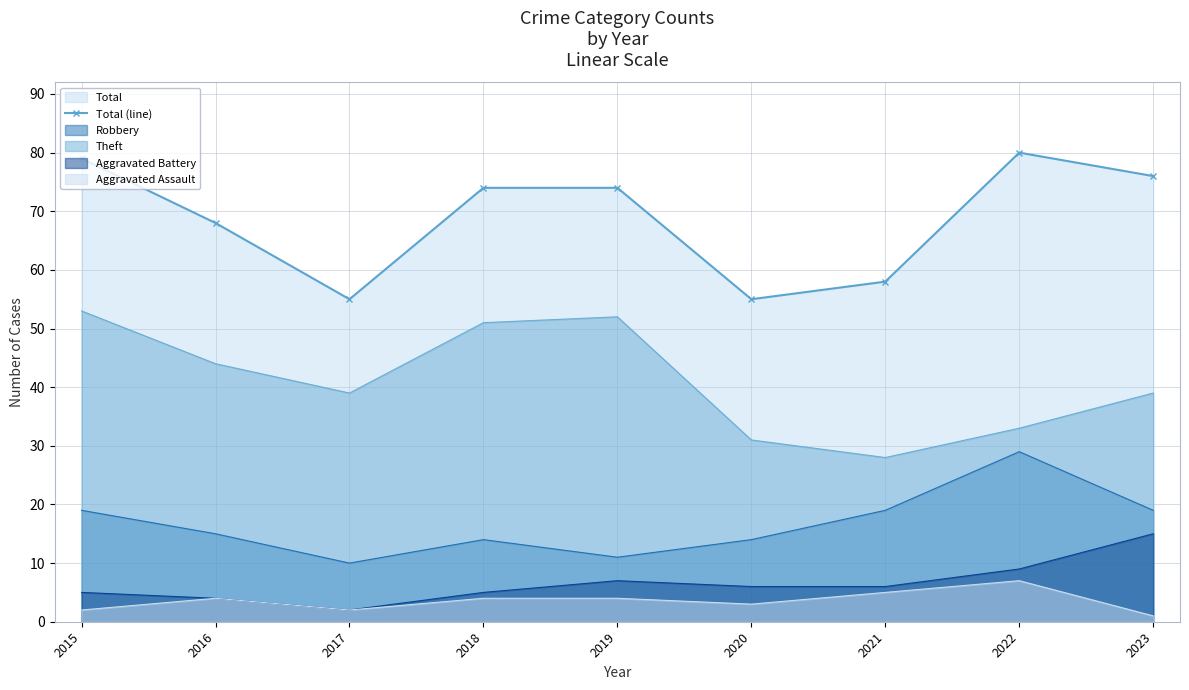

At which category does the data reach its first local valley?

2017